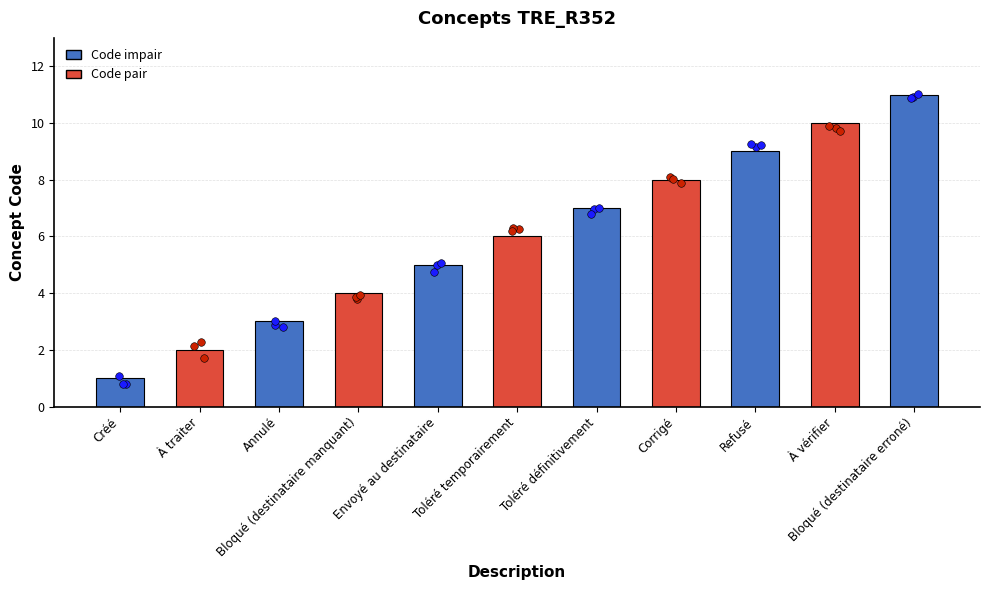

Between Toléré temporairement and Annulé, which is larger?

Toléré temporairement